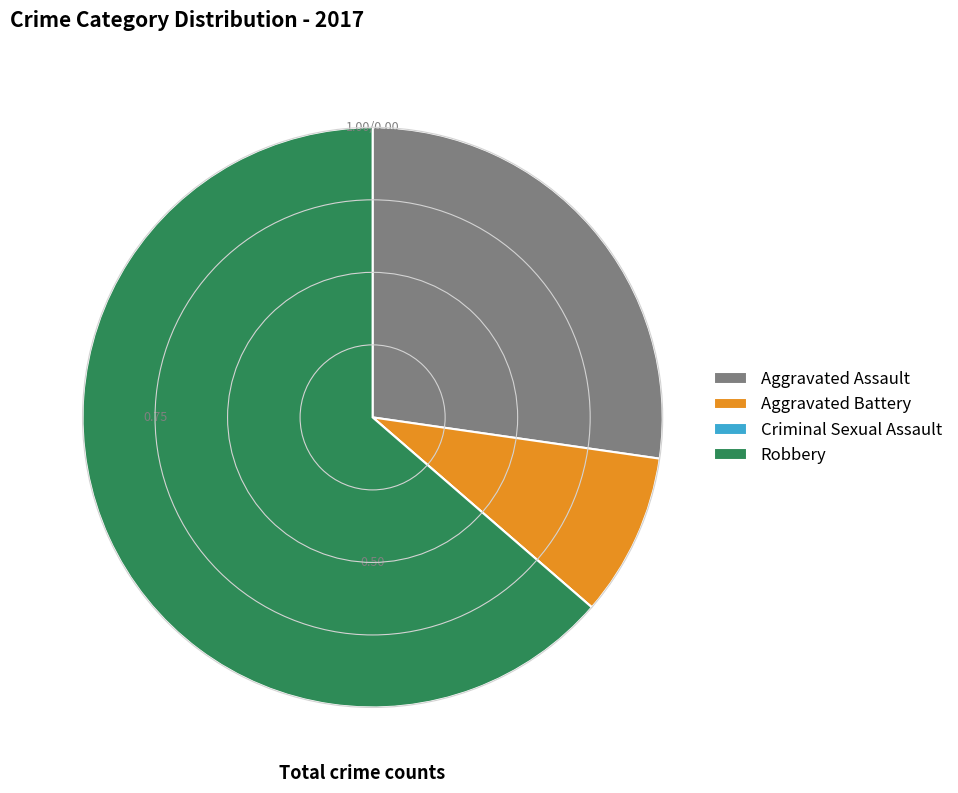

Is it true that Aggravated Battery is 9% of the pie?

True